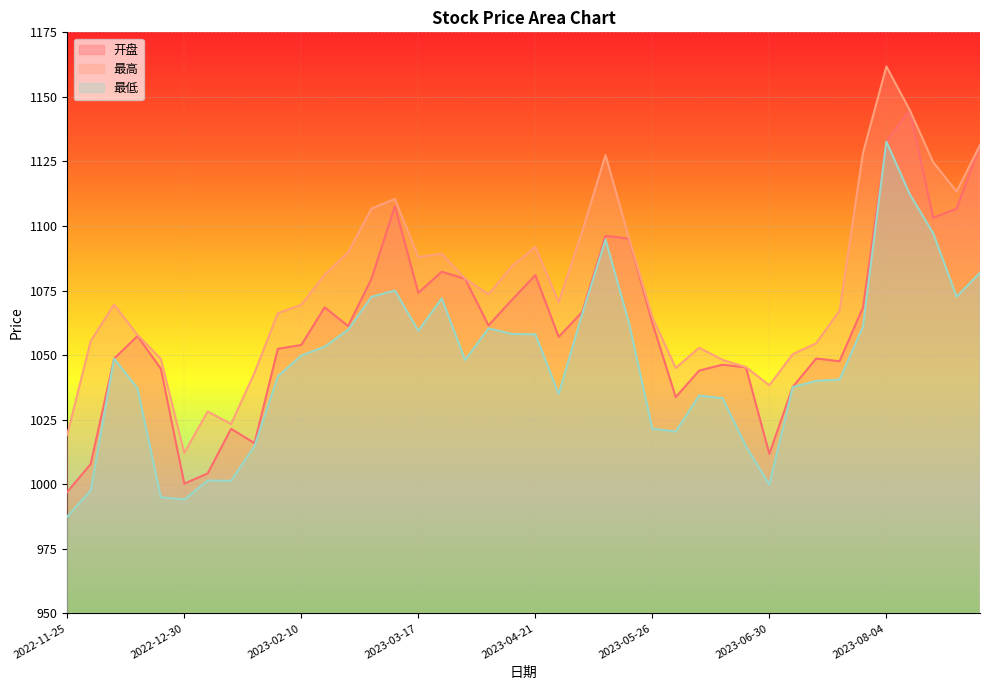

What is the approximate value of 最高 at 2023-04-21?

1091.9